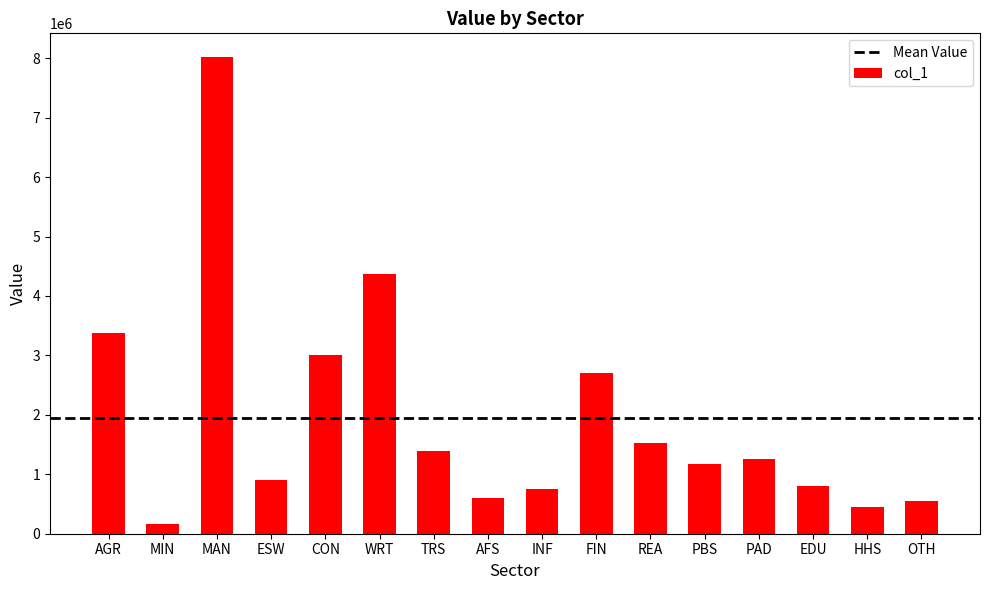

Which has a higher value, CON or TRS?

CON